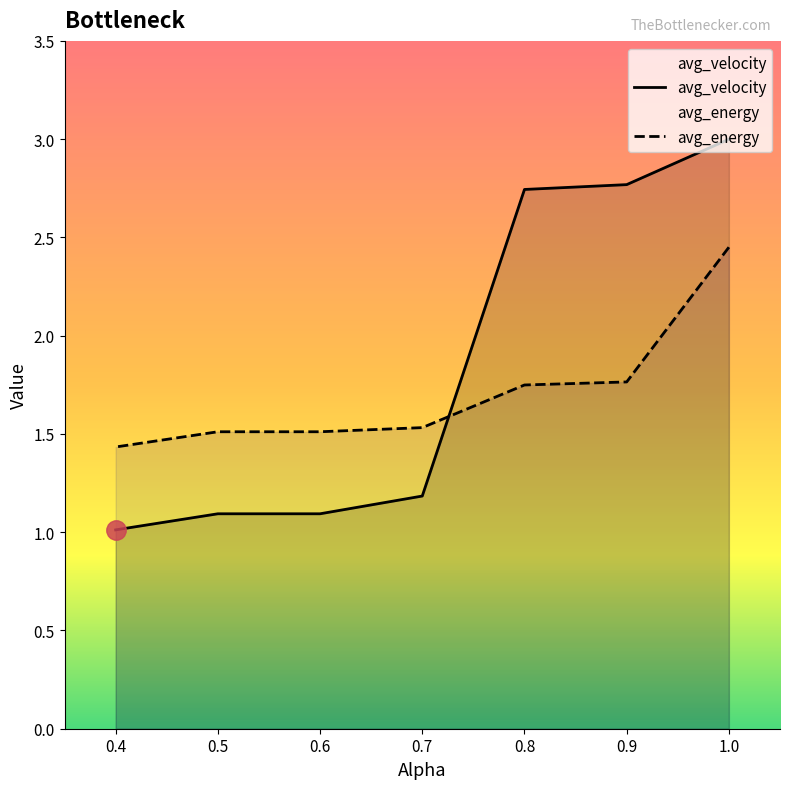

Count the number of categories in the chart.

7